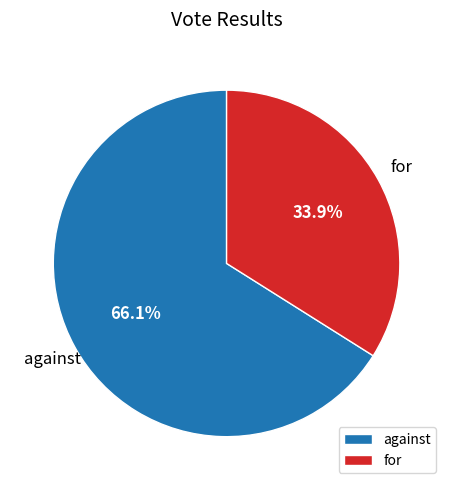

Approximately how many times larger is the value at for compared to against?

0.5